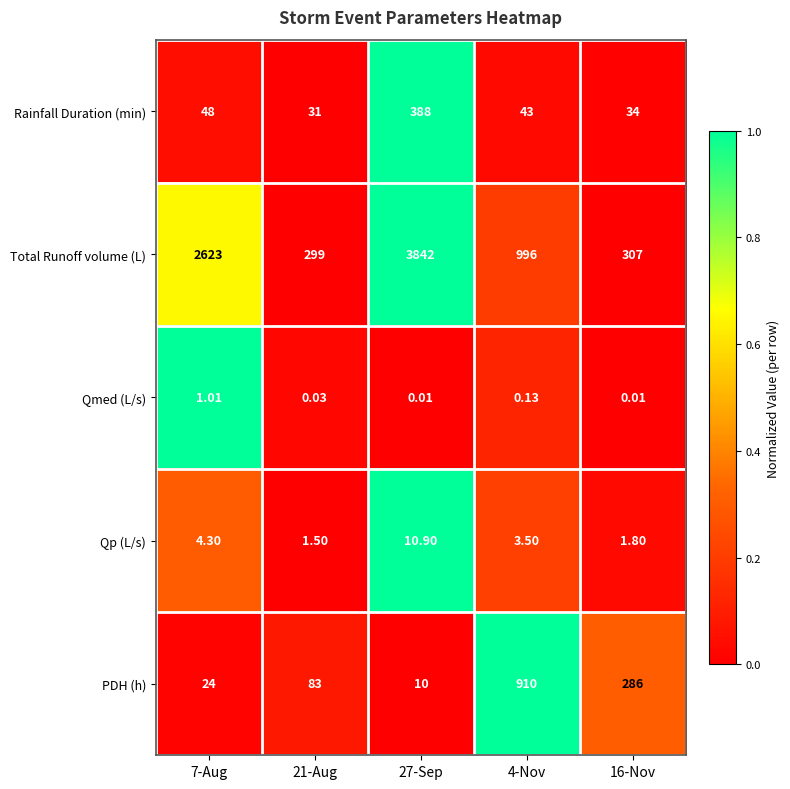

List the series in order of their peak value, lowest first.

Qmed (L/s), Qp (L/s), Rainfall Duration (min), PDH (h), Total Runoff volume (L)